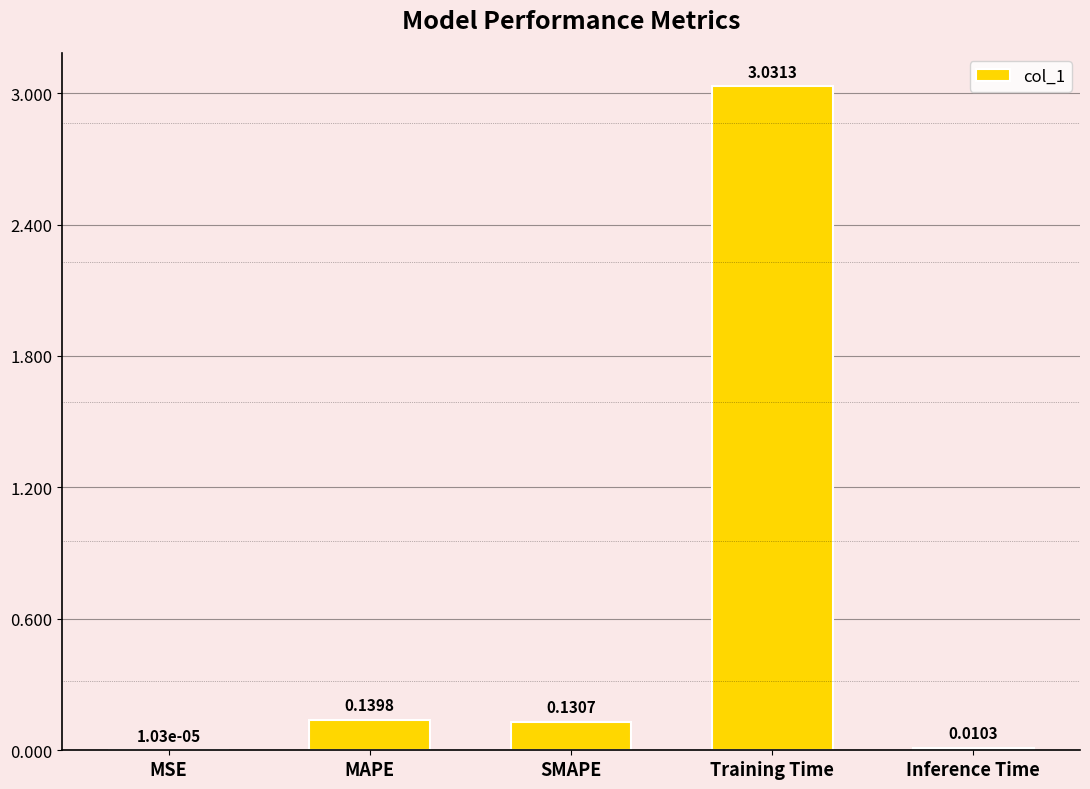

Does the chart contain stacked bars?

No